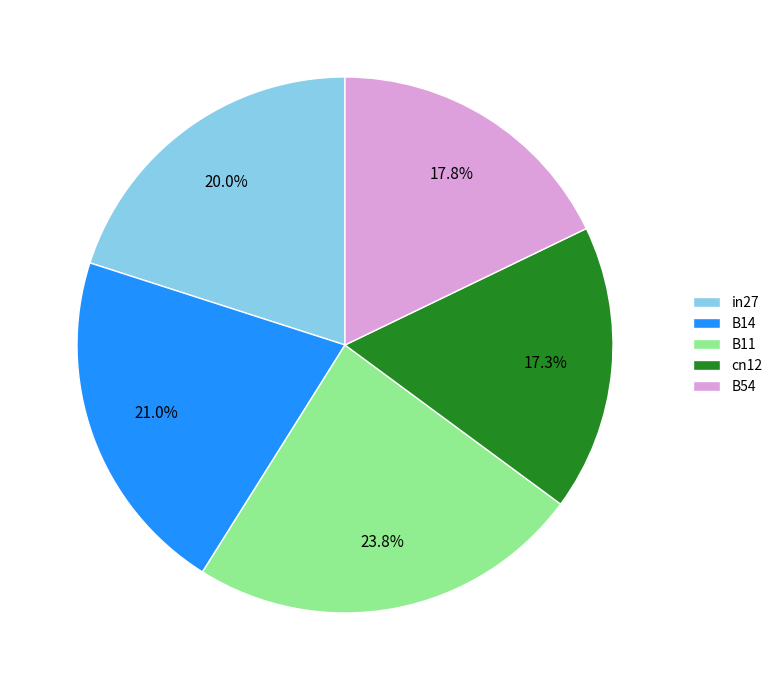

Count the number of slices in the pie.

5